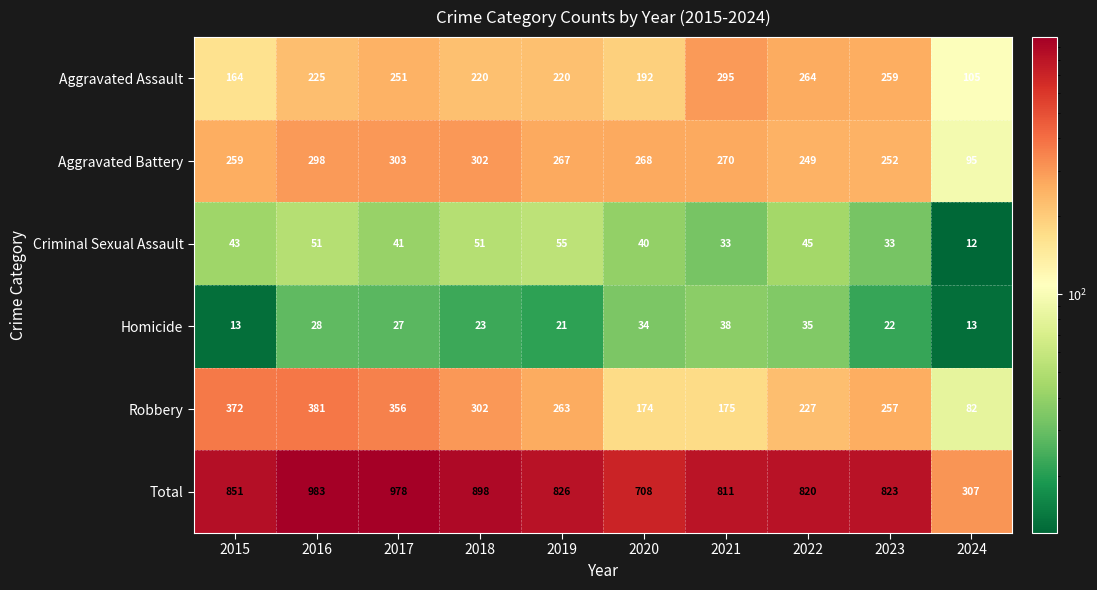

Which series has the largest total across all categories?

Total